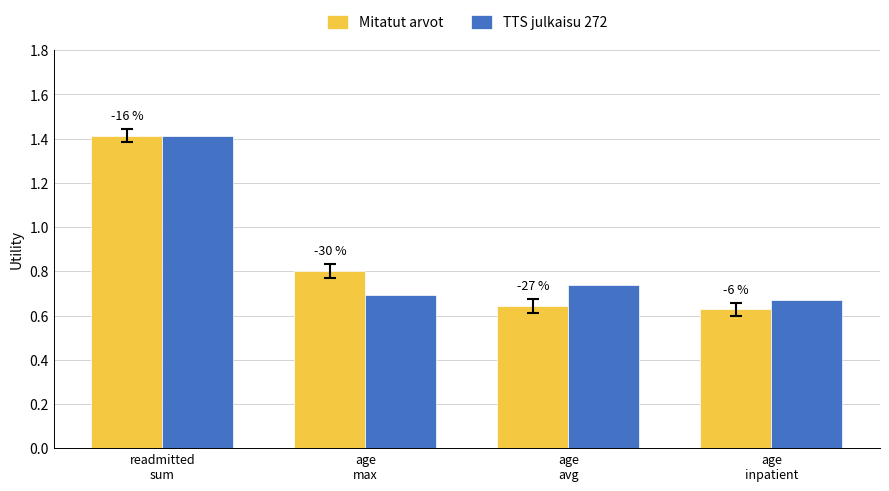

Where is TTS julkaisu 272 nearest to the value 1?

age
avg